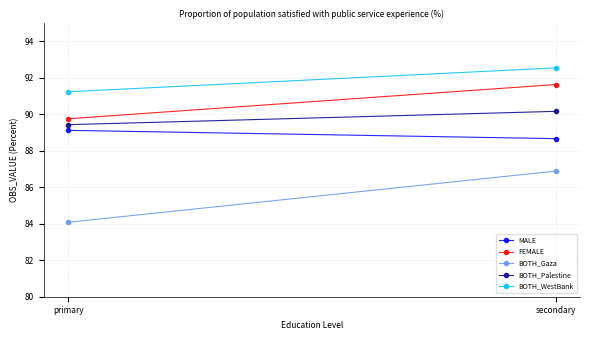

What is the smallest value displayed?

84.1